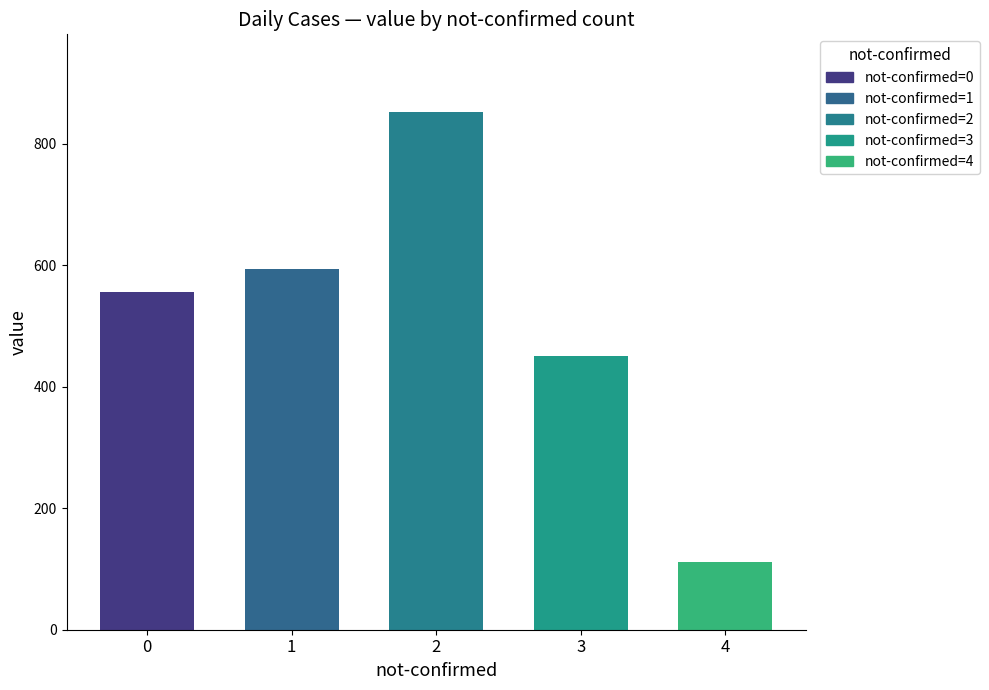

List the labels in order of value, largest first.

2, 1, 0, 3, 4